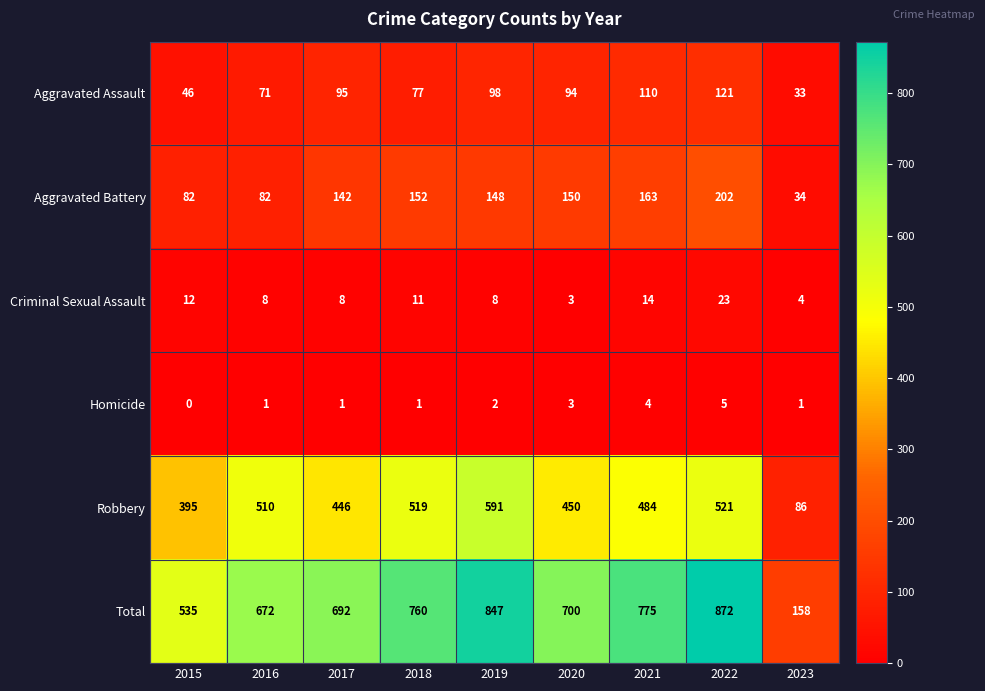

Read the Robbery value at 2017, to the nearest 100.

400